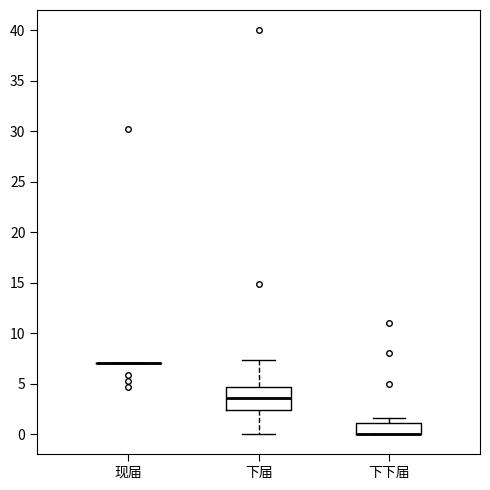

Reading left to right, transcribe this box plot: for each box, give where its median line is, the range the box spans, and where its two whiskers end, as read against the y-axis. The values are not printed on the chart, so give them approximately, as read against the axis.

现届: box collapsed to a line at 7.0, whiskers 7.0 to 7.0
下届: median 3.5, box 2.5 to 4.5, whiskers 0.0 to 7.5
下下届: median 0.0 (drawn on the box's lower edge), box 0.0 to 1.0, whiskers 0.0 to 1.5